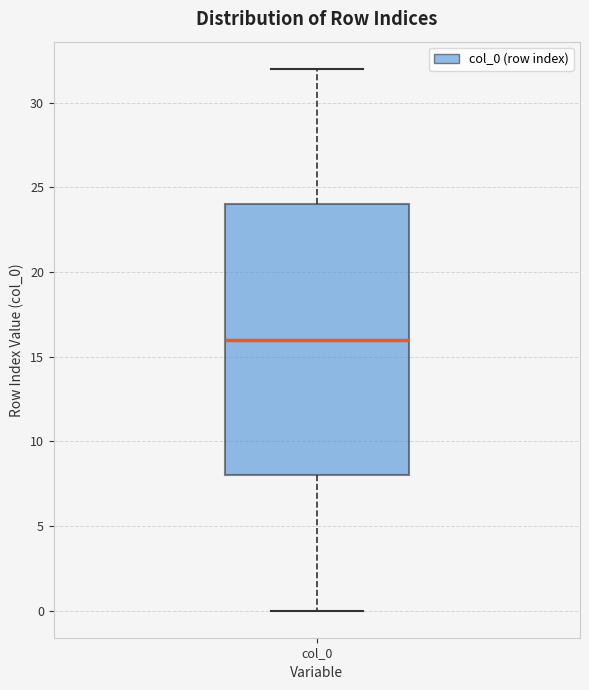

Read this box plot against the y-axis: the position of the median line, the range covered by the box, and the ends of both whiskers. The values are not printed on the chart, so give them approximately, as read against the axis.

median 16, box 8 to 24, whiskers 0 to 32